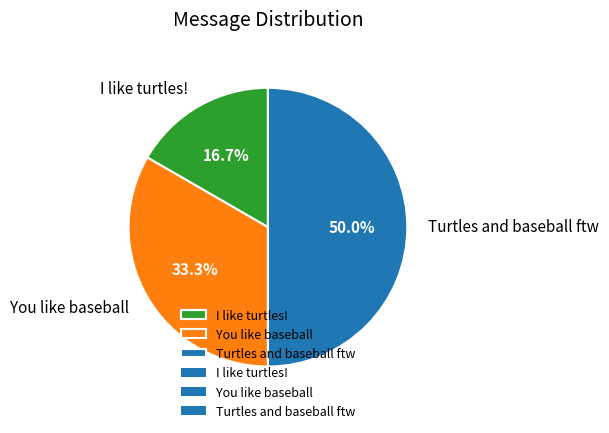

Which has a higher value, I like turtles! or Turtles and baseball ftw?

Turtles and baseball ftw